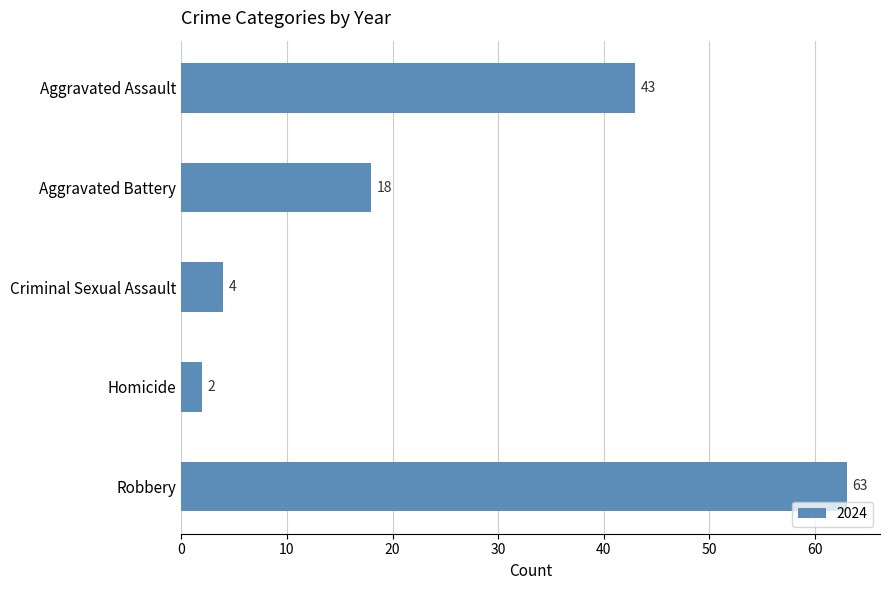

Read the value at Aggravated Assault, to the nearest 10.

40